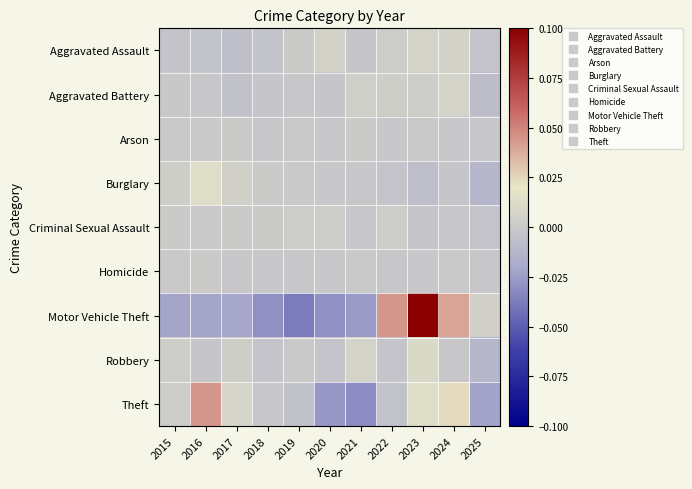

Which series has the largest range (max minus min)?

Motor Vehicle Theft